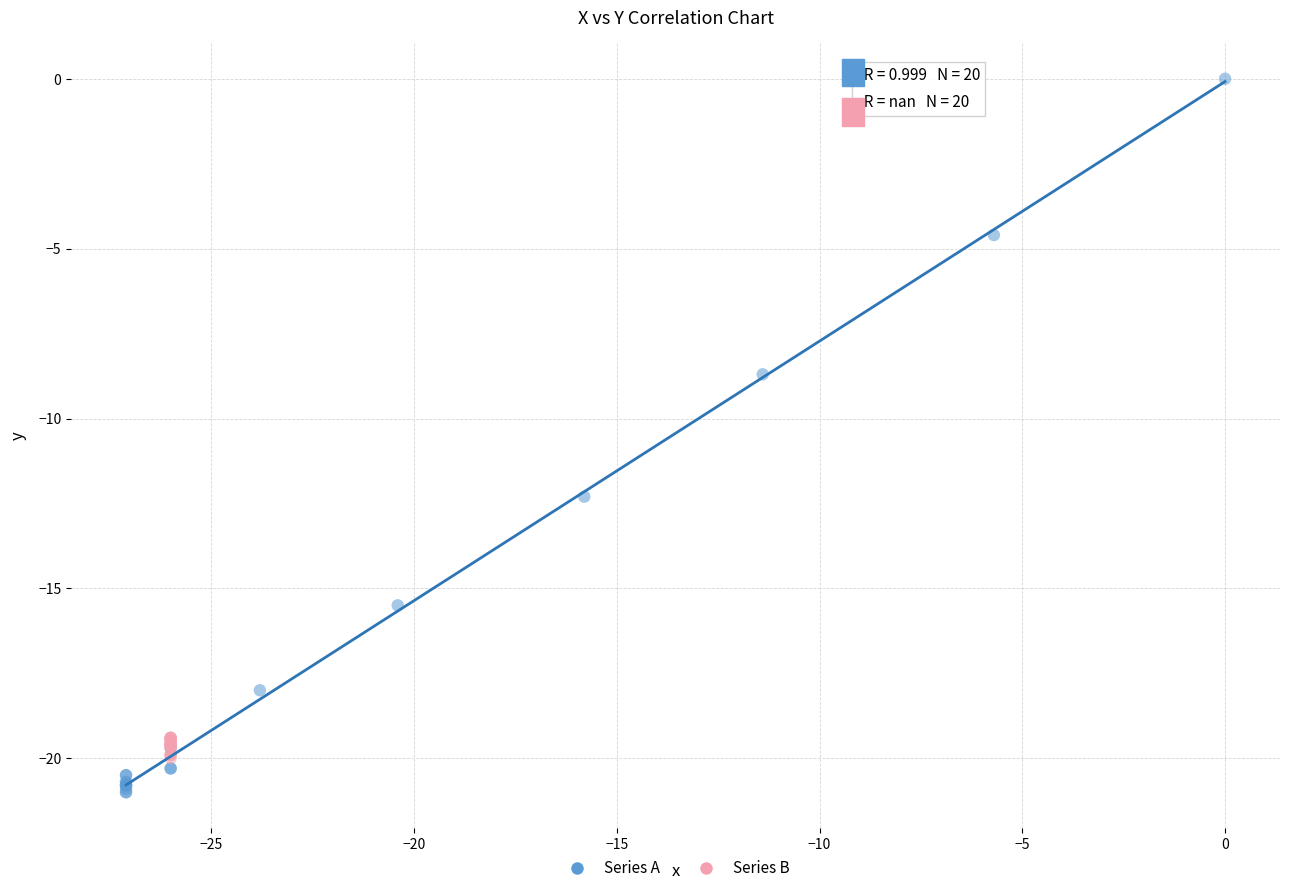

Which series contains the lowest Y value?

Series A